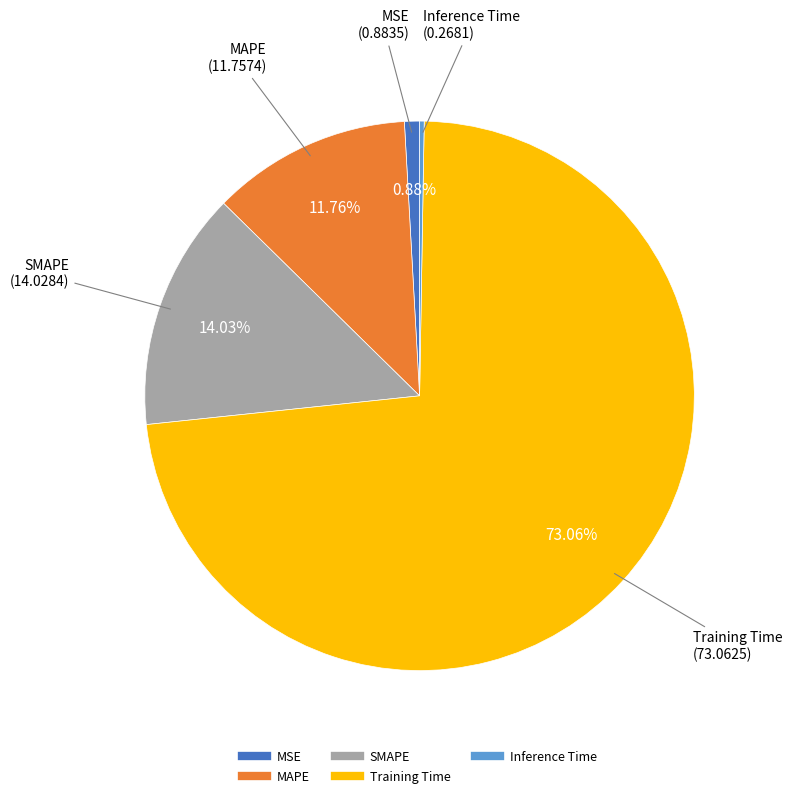

Is there any slice that represents more than half of the pie?

Yes